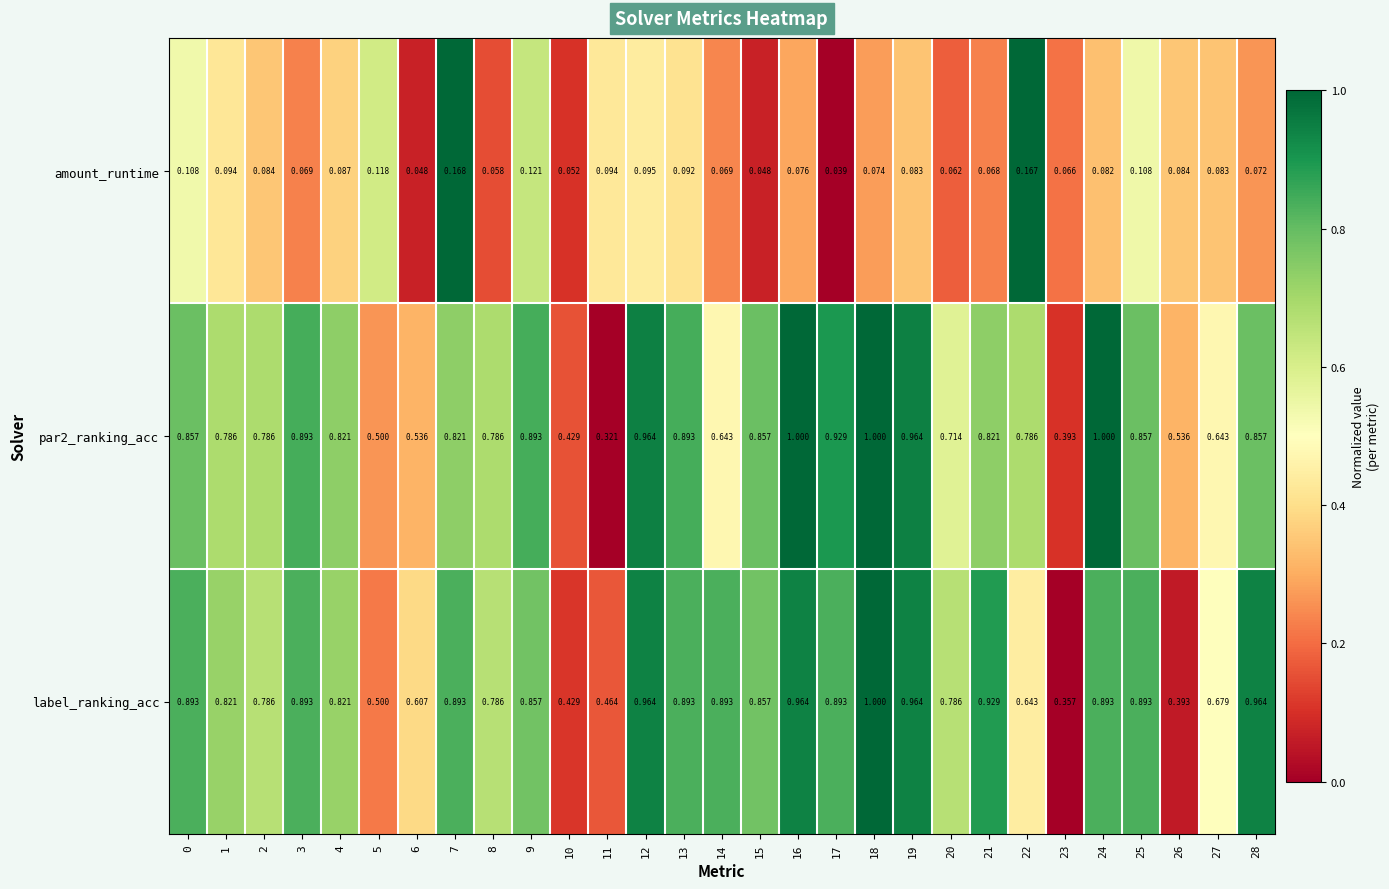

Which series has the largest total across all categories?

label_ranking_acc